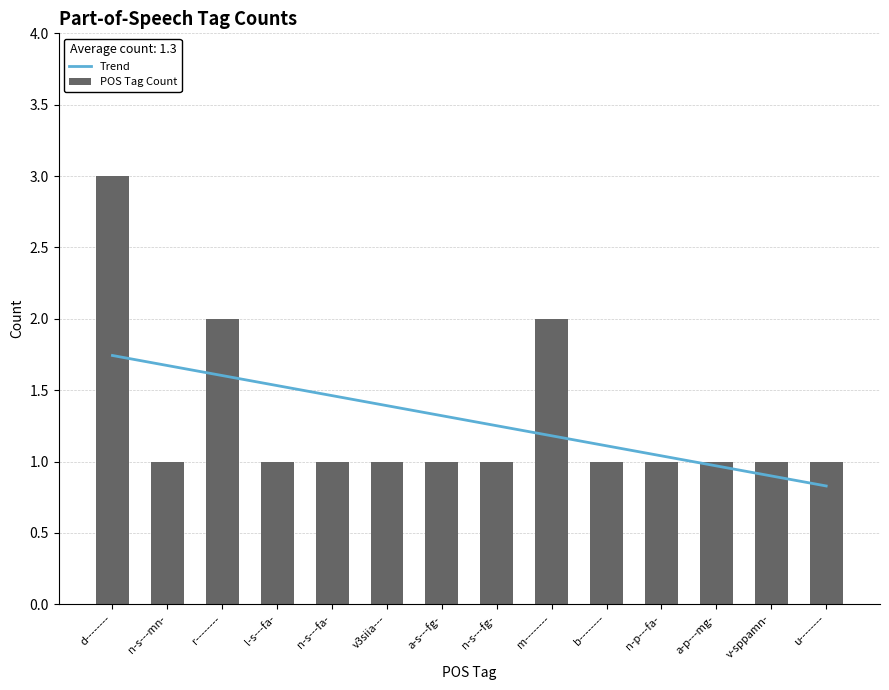

Is it true that Trend equals 1.5 at n-s---fa-?

True